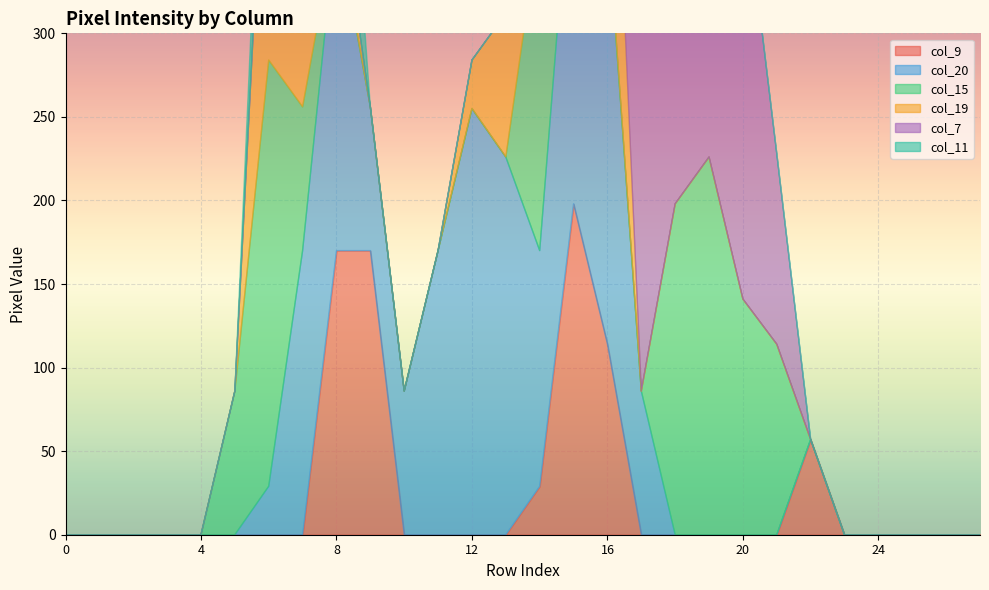

How many values in col_19 are above zero?

8